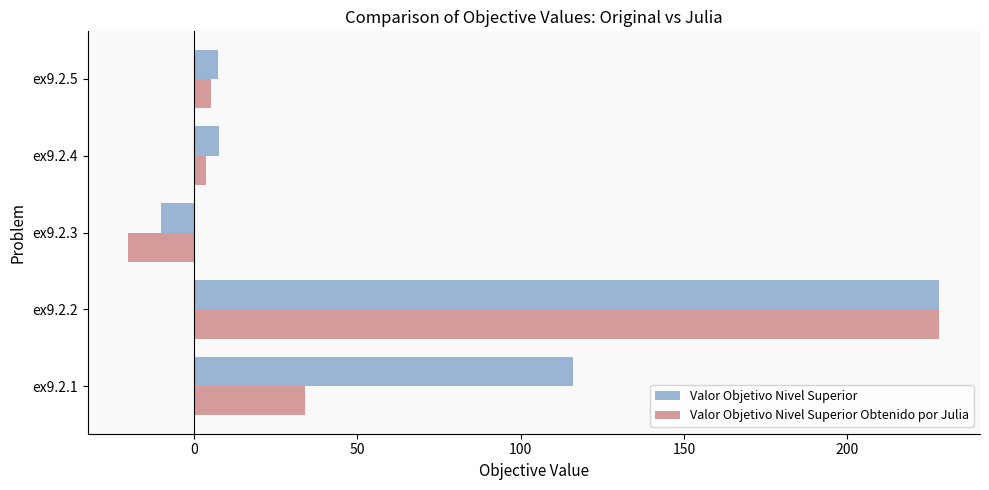

Which series changed the most between ex9.2.3 and ex9.2.5?

Valor Objetivo Nivel Superior Obtenido por Julia